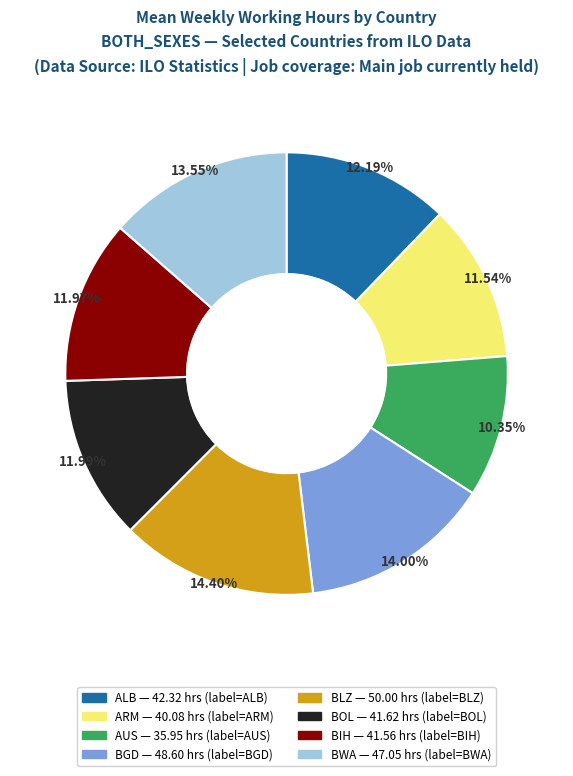

Does any single category account for the majority?

No